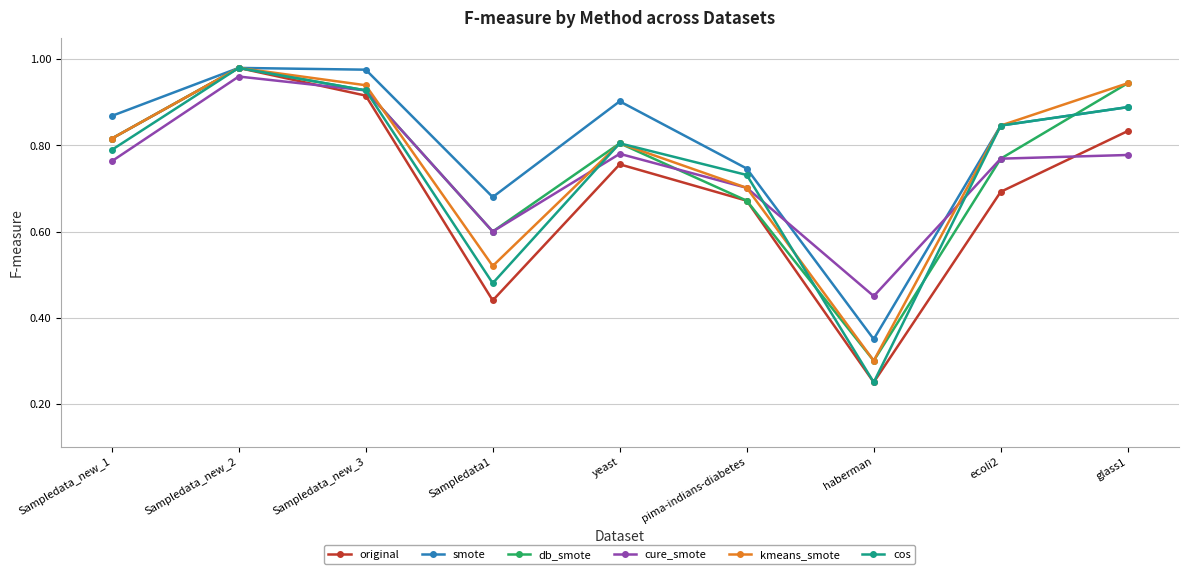

Where is cos nearest to the value 0?

haberman